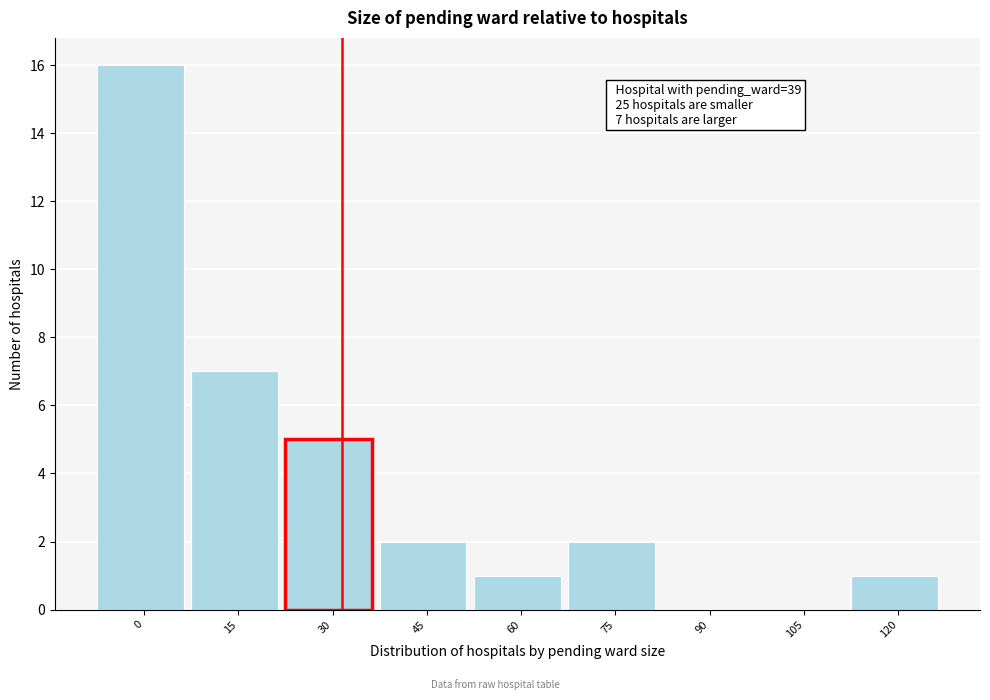

Reading left to right, transcribe all the data shown in this chart.

0=16	15=7	30=5	45=2	60=1	75=2	90=0	105=0	120=1